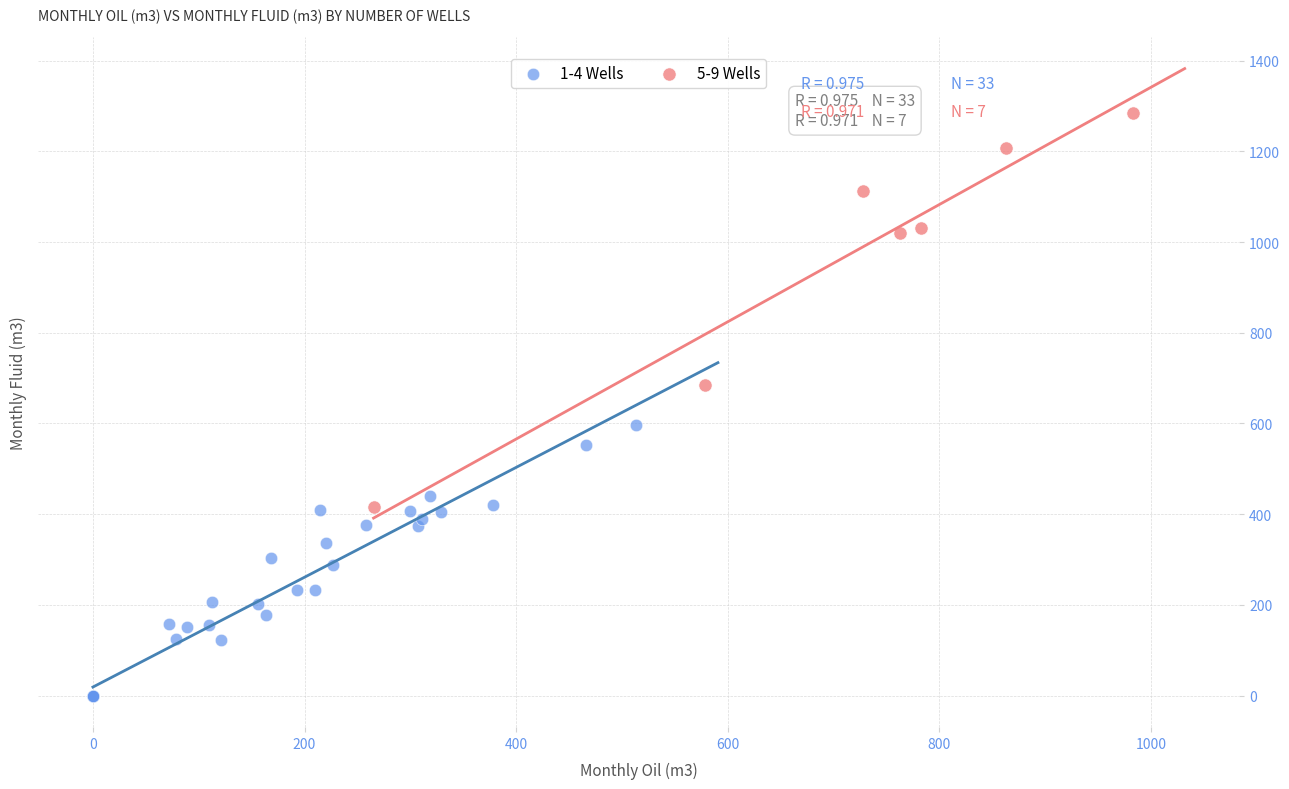

Which series reaches the maximum Y coordinate?

5-9 Wells